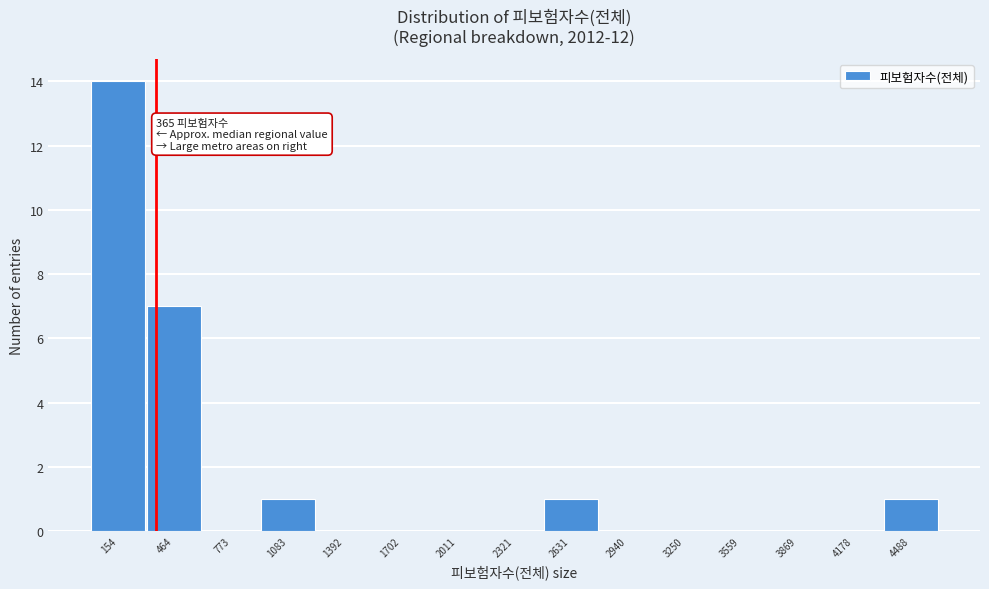

Over which range of the x-axis is the bar tallest?

0 to 300